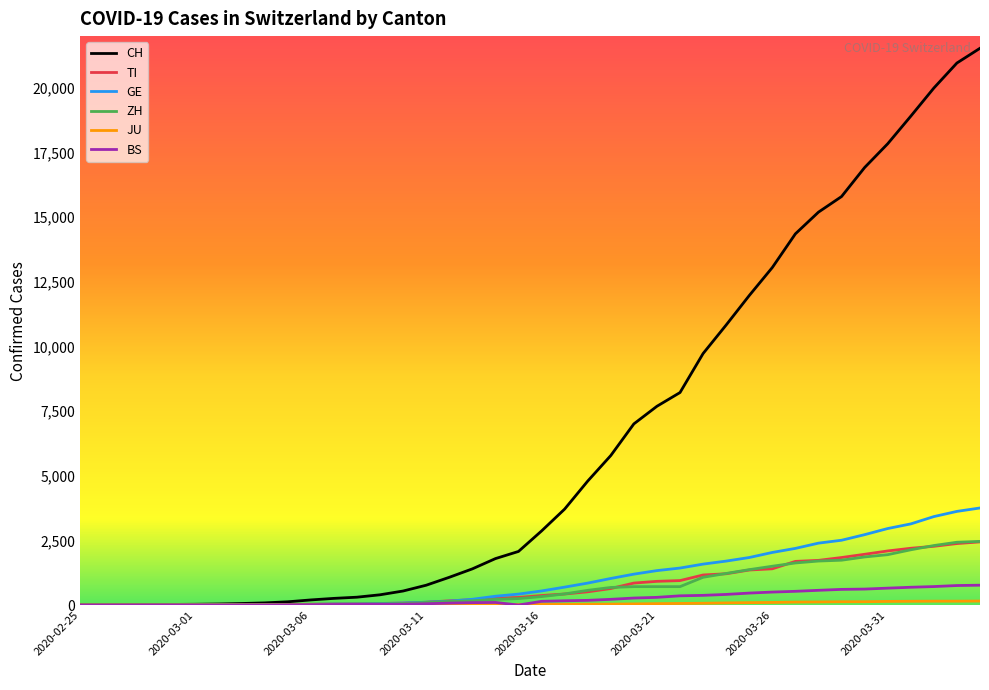

Which series has the largest total across all categories?

CH